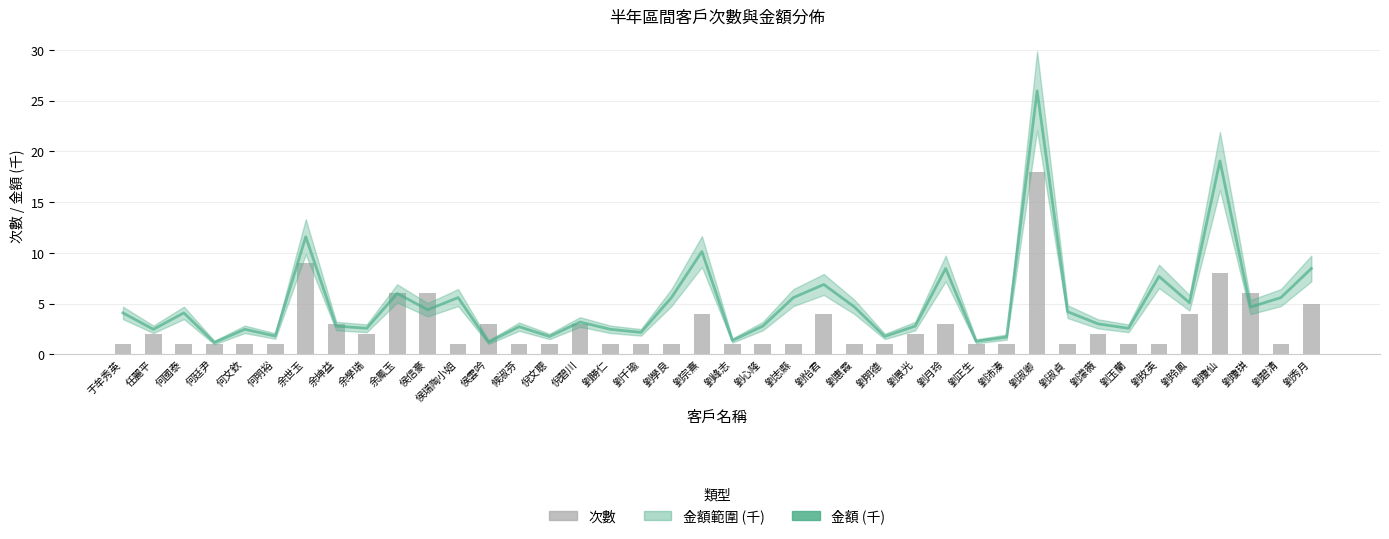

Rank the categories by 金額 (千) value from lowest to highest.

何廷尹, 侯雲吟, 劉正生, 劉峰志, 劉沛溱, 倪文聰, 劉明德, 何明裕, 劉千瑜, 任麗平, 何文欽, 劉勝仁, 余學瑞, 劉玉蘭, 候淑芬, 劉心隆, 劉景光, 余坤益, 劉濛薇, 倪碧川, 于牟秀英, 何國泰, 劉淑貞, 侯信豪, 劉瓊琪, 劉惠霞, 劉玲鳳, 侯瑞陶小姐, 劉學良, 劉志縣, 劉碧清, 余鳳玉, 劉怡君, 劉玫英, 劉月玲, 劉秀月, 劉宗熹, 余世玉, 劉瓊仙, 劉淑卿